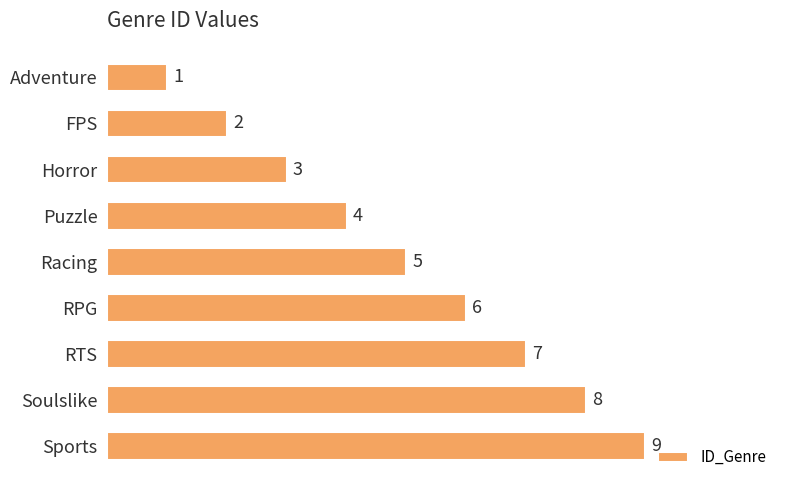

How many data points are less than 5?

4